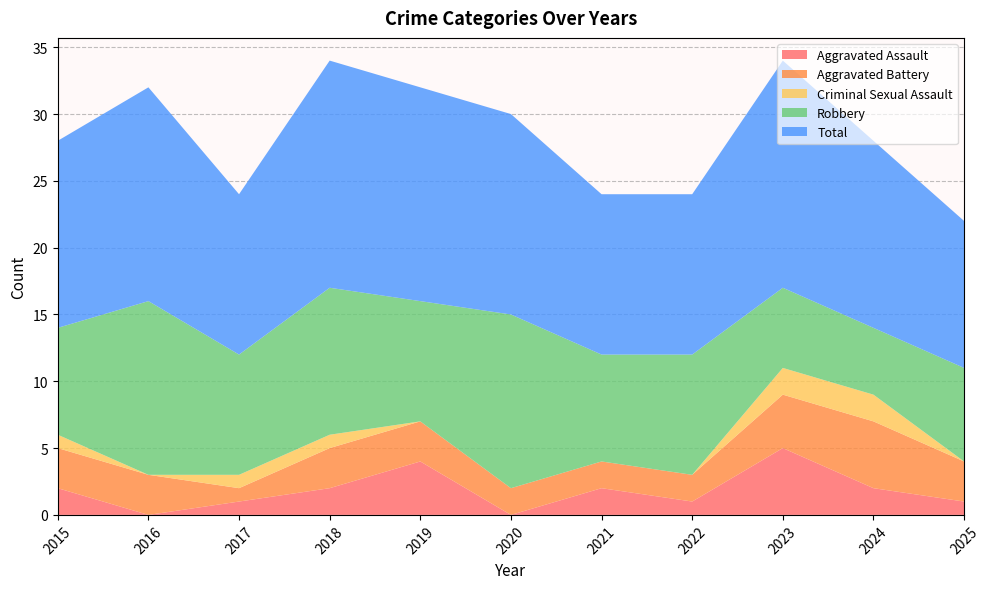

Reading left to right, list all the values displayed in this chart.

Aggravated Assault: 2015=2	2016=0	2017=1	2018=2	2019=4	2020=0	2021=2	2022=1	2023=5	2024=2	2025=1
Aggravated Battery: 2015=3	2016=3	2017=1	2018=3	2019=3	2020=2	2021=2	2022=2	2023=4	2024=5	2025=3
Criminal Sexual Assault: 2015=1	2016=0	2017=1	2018=1	2019=0	2020=0	2021=0	2022=0	2023=2	2024=2	2025=0
Robbery: 2015=8	2016=13	2017=9	2018=11	2019=9	2020=13	2021=8	2022=9	2023=6	2024=5	2025=7
Total: 2015=14	2016=16	2017=12	2018=17	2019=16	2020=15	2021=12	2022=12	2023=17	2024=14	2025=11